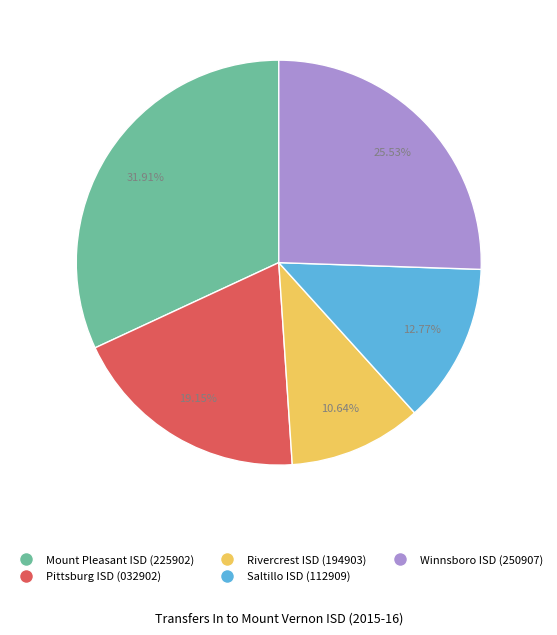

To the nearest percent, what is the difference between the Pittsburg ISD (032902) and Mount Pleasant ISD (225902) slice percentages?

13%